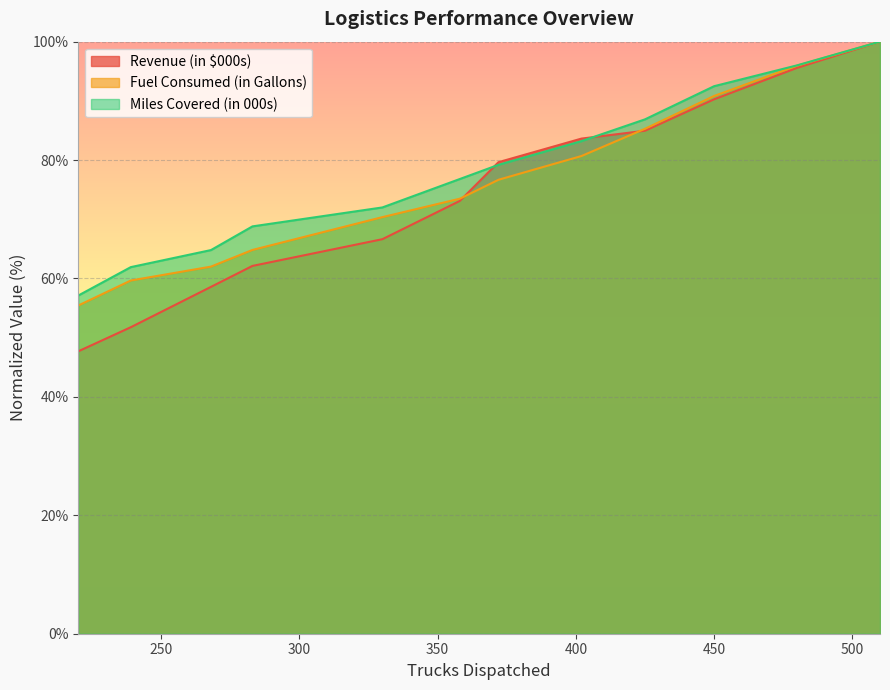

Reading left to right, transcribe all the data shown in this chart.

Revenue (in $000s): 47.7	51.8	58.6	62.1	66.6	73.1	79.6	83.6	85.0	90.3	95.6	100.0
Fuel Consumed (in Gallons): 55.4	59.7	62.0	64.8	70.4	73.5	76.7	80.7	85.3	90.8	95.9	100.0
Miles Covered (in 000s): 57.1	61.9	64.8	68.8	72.0	76.8	79.2	83.2	86.9	92.5	96.0	100.0